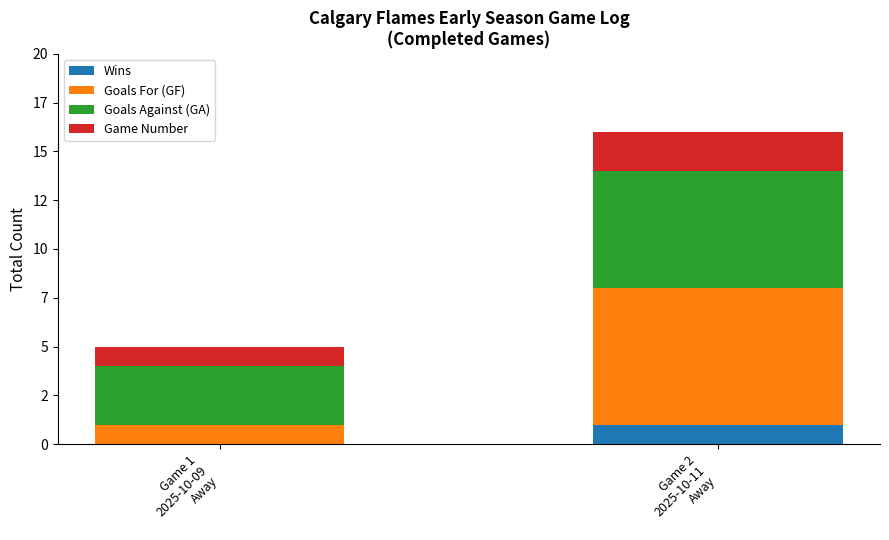

What is the total value across all series at Game 2
2025-10-11
Away?

16